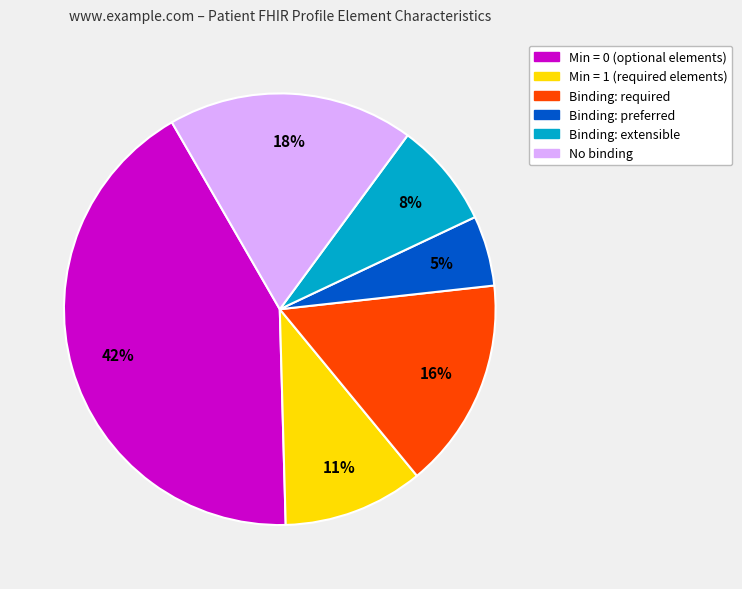

How many segments does this pie chart have?

6